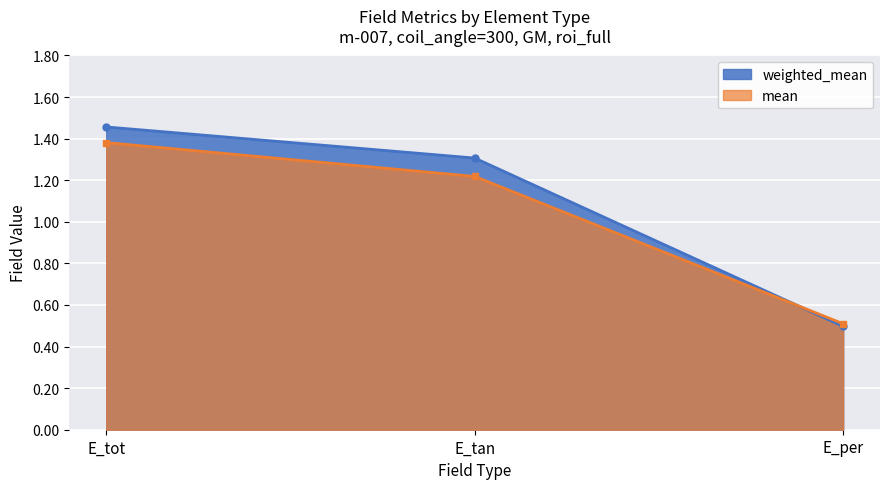

The value of mean at E_tan is 1.2. True or false?

True